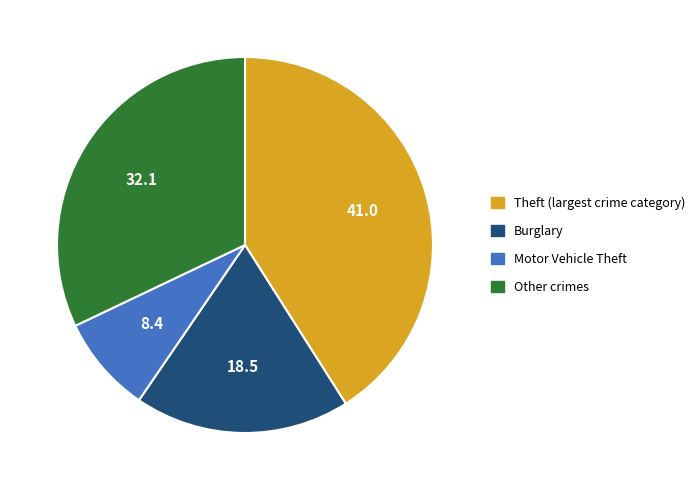

Is there a majority slice in this chart?

No